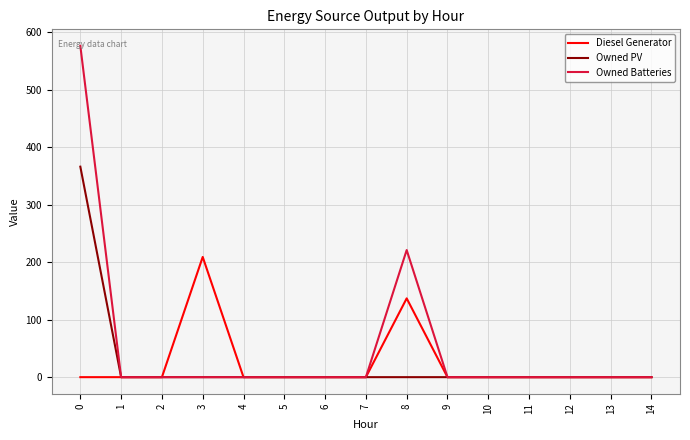

Rank the series by their maximum value, from highest to lowest.

Owned Batteries, Owned PV, Diesel Generator